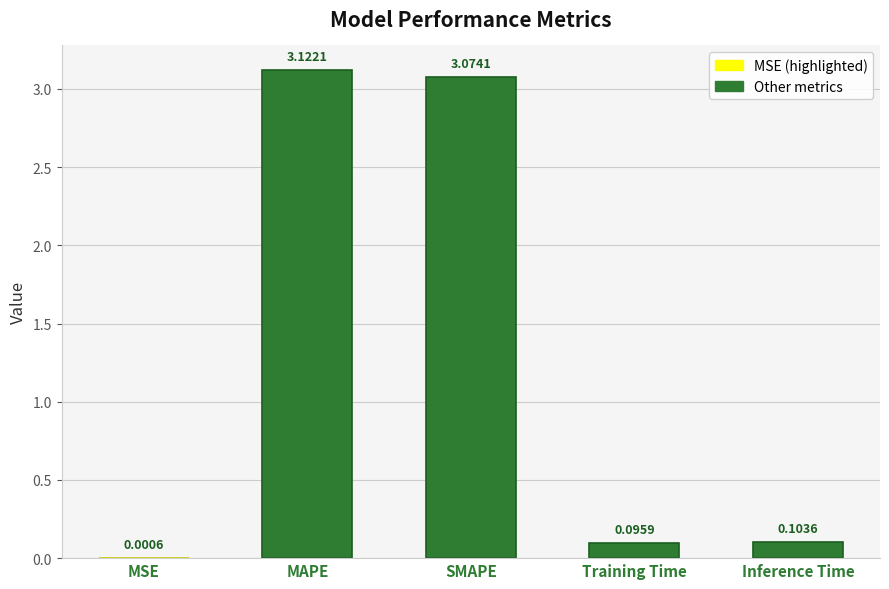

Which label corresponds to the largest value in the chart?

MAPE